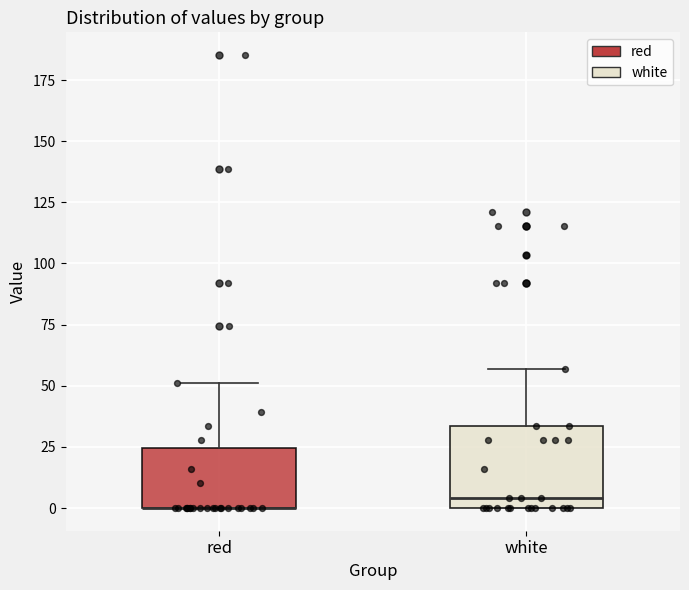

Where does the upper whisker of the box for red end on the y-axis? The values are not printed on the chart, so give them approximately, as read against the axis.

50